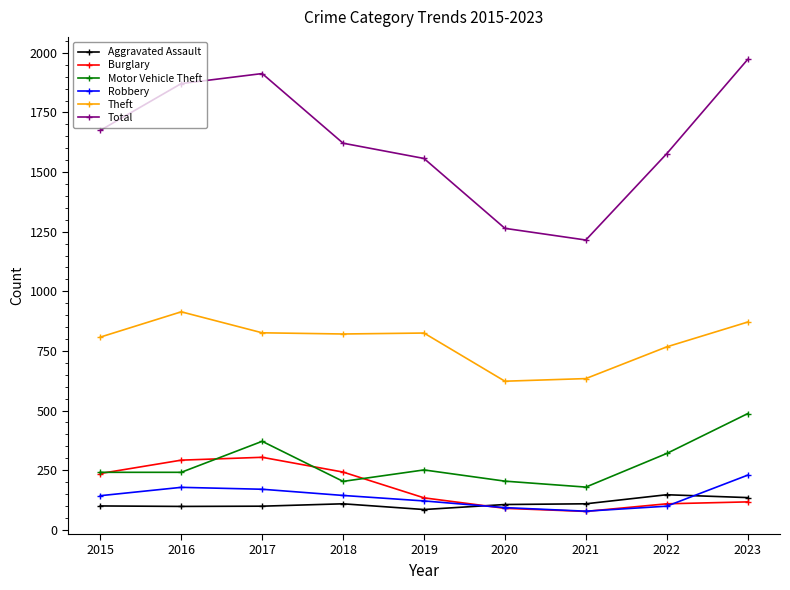

At how many categories does at least one series exceed 1160?

9